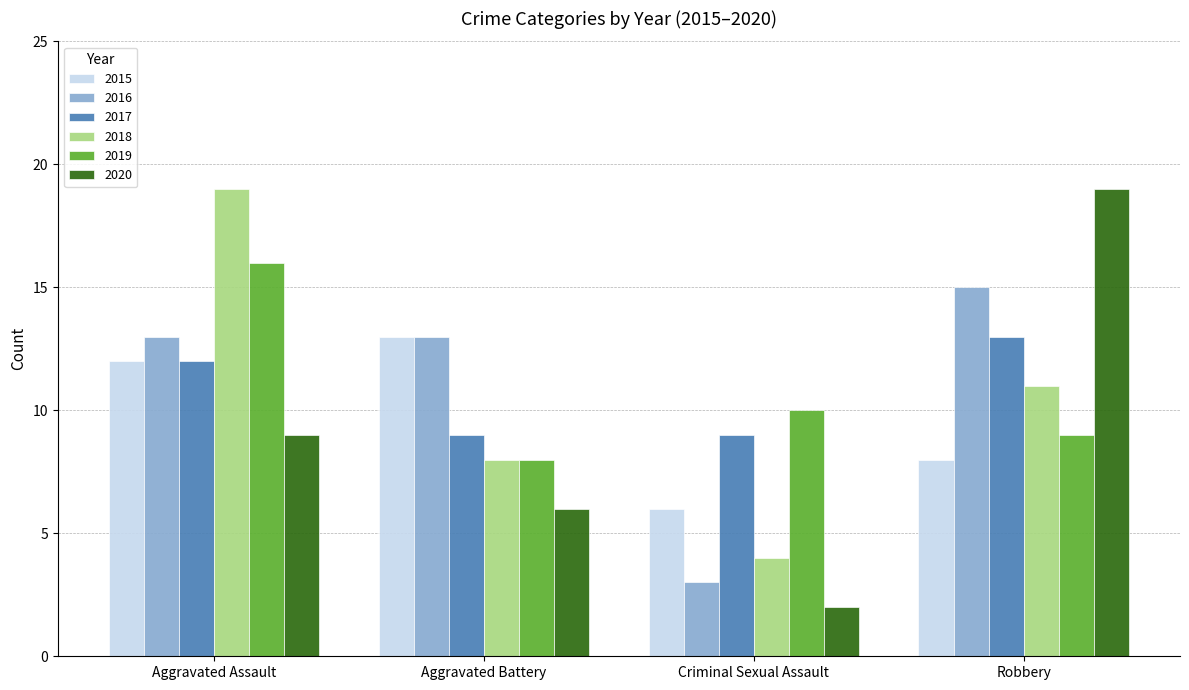

What is the smallest value displayed?

2